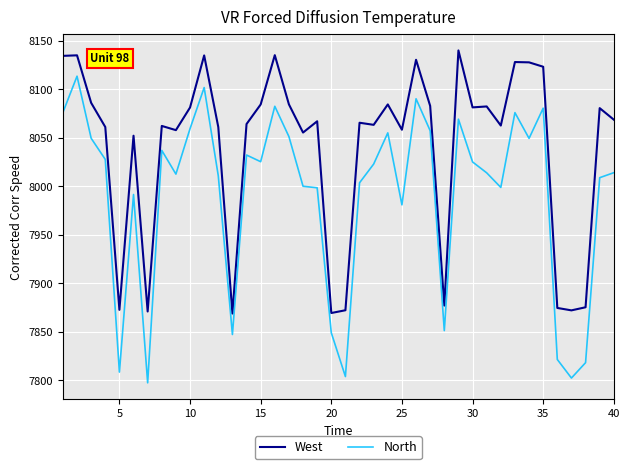

What is the minimum value for West?

7868.8